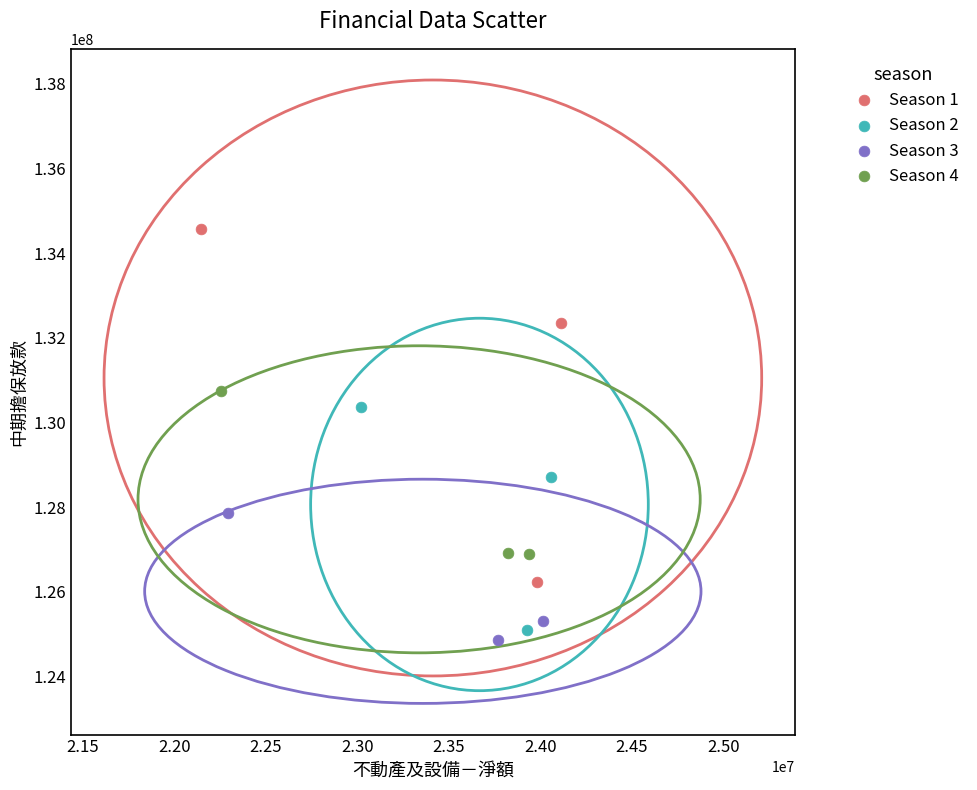

What are all the series names shown in the legend?

Season 1, Season 2, Season 3, Season 4